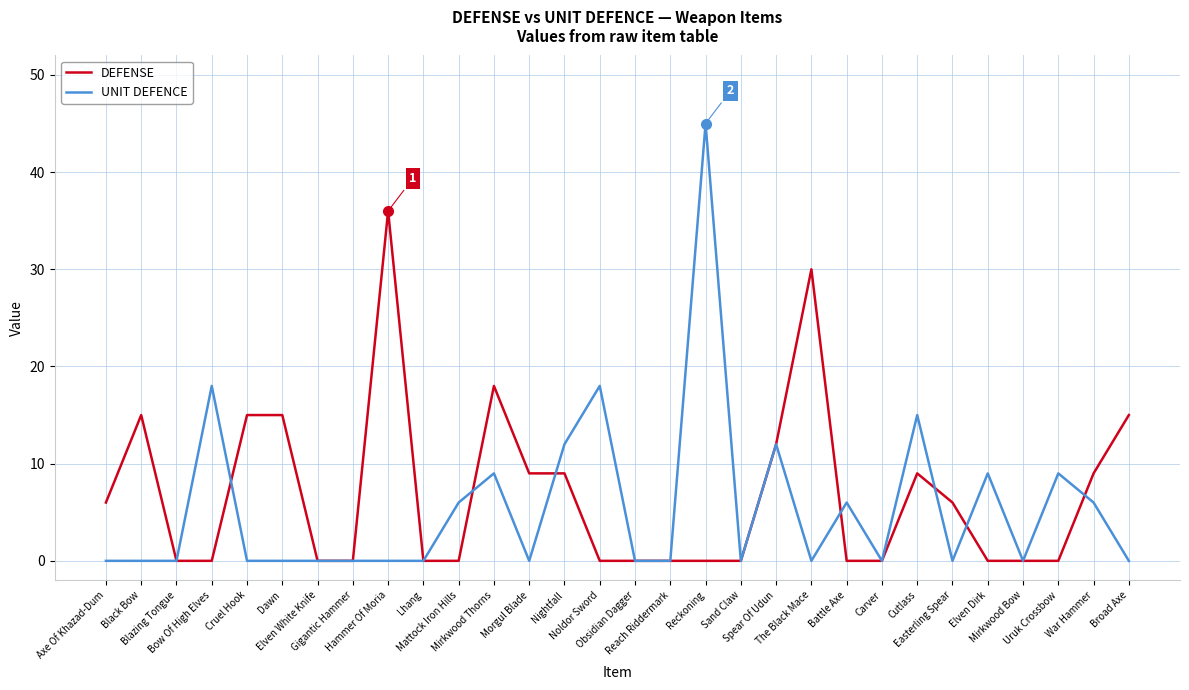

True or false: DEFENSE has more than 2 points higher than both neighbors.

True